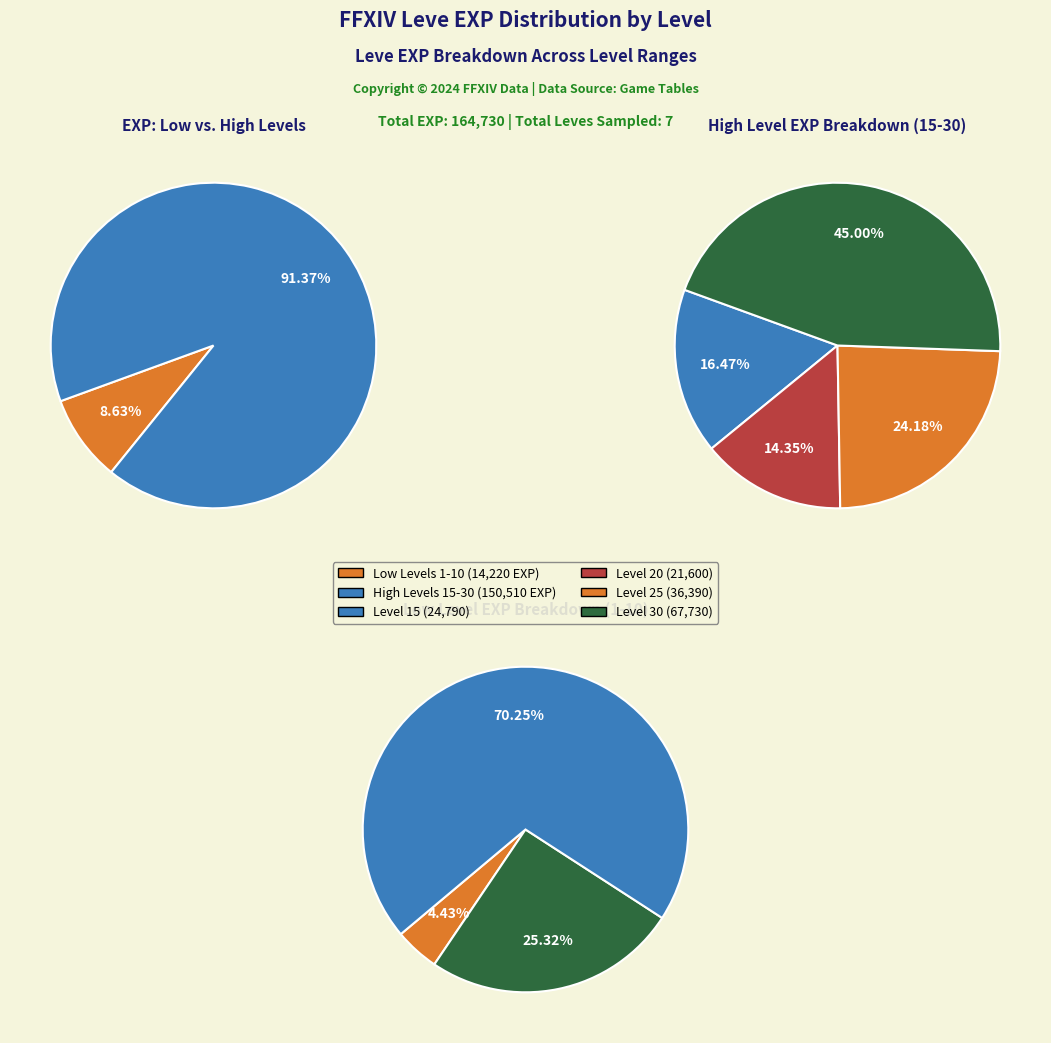

Rank the categories by value from lowest to highest.

Level 1, Level 5, Level 10, Level 20, Level 15, Level 25, Level 30